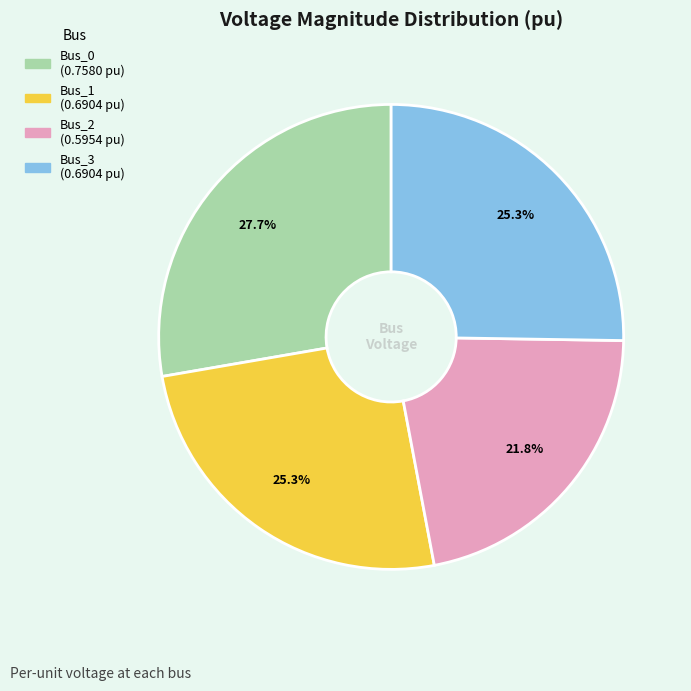

To the nearest percent, what percentage of the pie is Bus_3?

25%